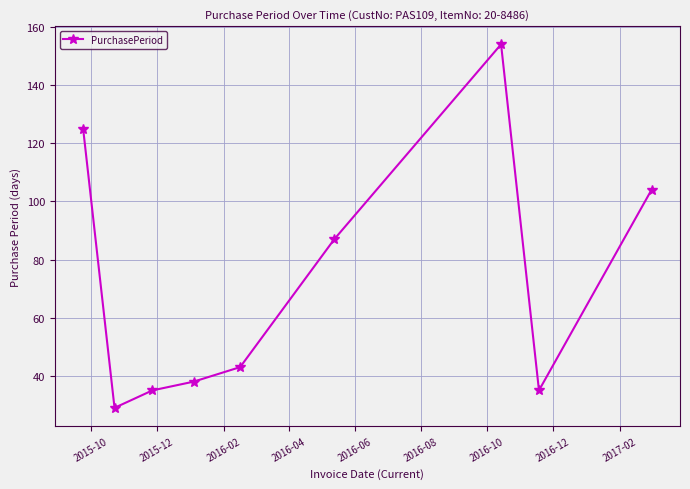

What is the difference between the second highest and second lowest values?

90